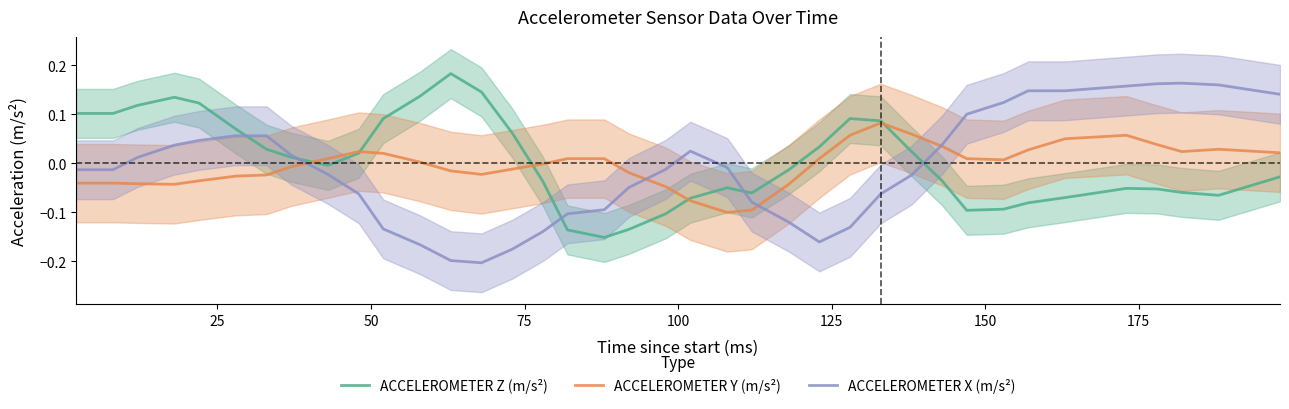

How many intersections are there between ACCELEROMETER Y (m/s²) and ACCELEROMETER X (m/s²)?

4